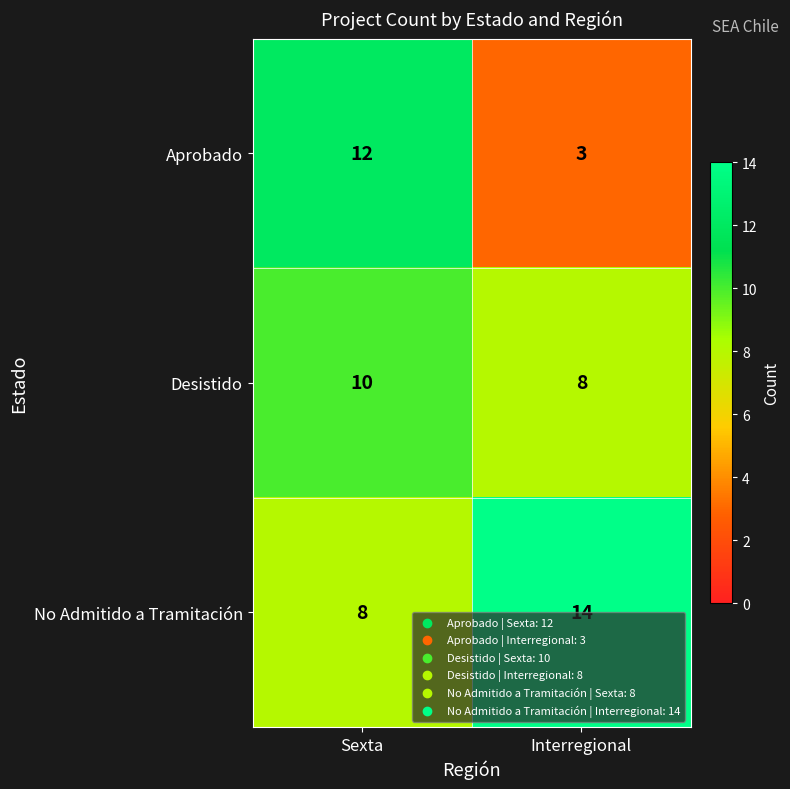

What is the sum of the Desistido values at Sexta and Interregional?

18